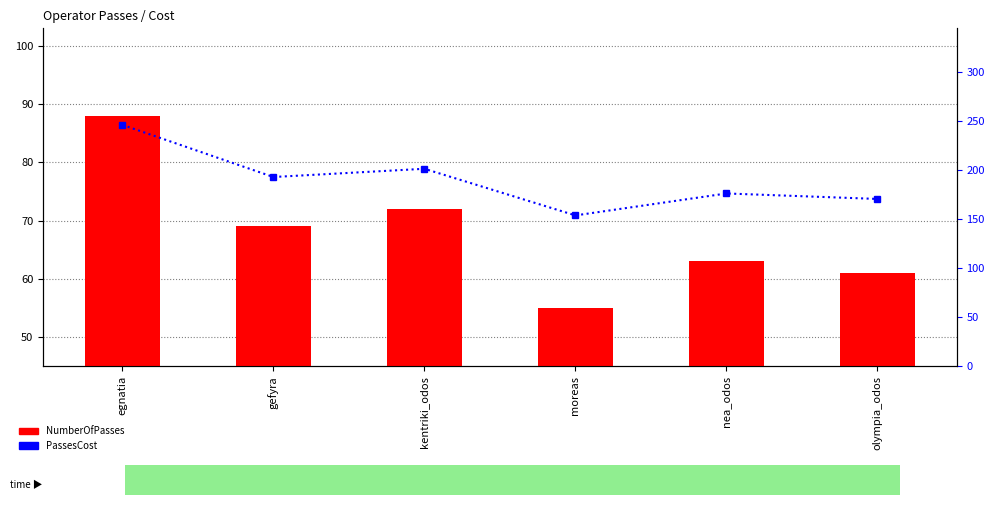

List the series in order of their overall mean, lowest first.

NumberOfPasses, PassesCost